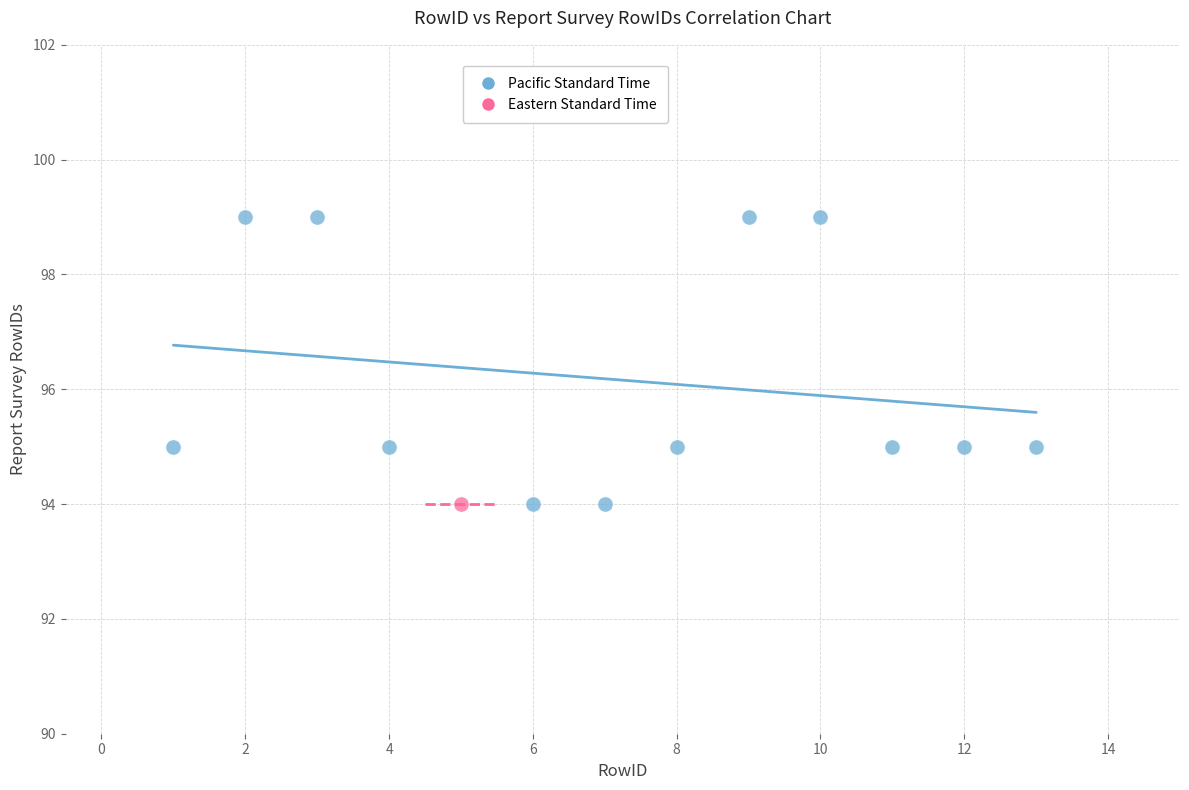

What are all the series names shown in the legend?

Pacific Standard Time, Eastern Standard Time